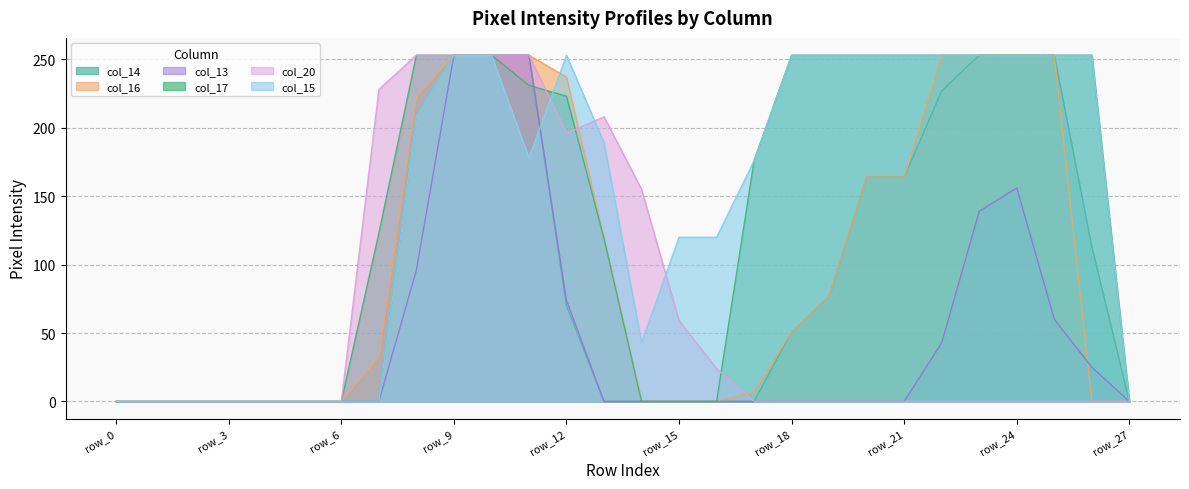

Reading left to right, list all the values displayed in this chart.

col_14: 0	0	0	0	0	0	0	0	209	253	253	253	70	0	0	0	0	0	51	77	164	164	227	253	253	253	113	0
col_16: 0	0	0	0	0	0	0	32	222	253	253	253	237	119	0	0	0	7	51	77	164	164	253	253	253	253	0	0
col_13: 0	0	0	0	0	0	0	0	96	253	253	253	74	0	0	0	0	0	0	0	0	0	43	139	156	60	25	0
col_17: 0	0	0	0	0	0	0	123	253	253	253	231	223	119	0	0	0	176	253	253	253	253	253	253	253	253	253	0
col_20: 0	0	0	0	0	0	0	228	253	253	253	253	196	208	155	59	24	0	0	0	0	0	0	0	0	0	0	0
col_15: 0	0	0	0	0	0	0	0	209	253	253	178	253	189	43	120	120	176	253	253	253	253	253	253	253	253	253	0